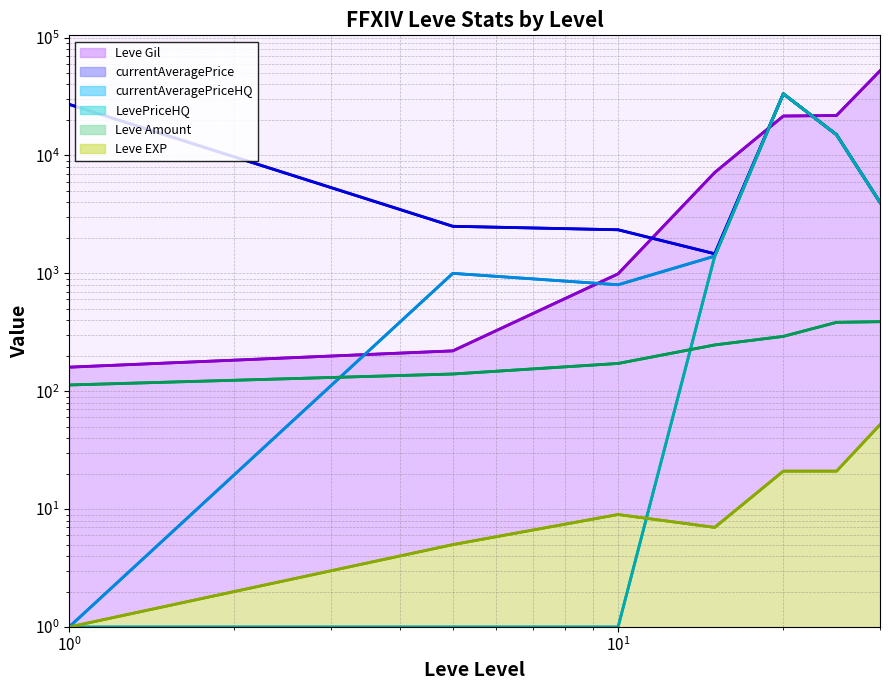

Rank the series at 15 from highest to lowest value.

Leve Gil, currentAveragePrice, currentAveragePriceHQ, LevePriceHQ, Leve Amount, Leve EXP